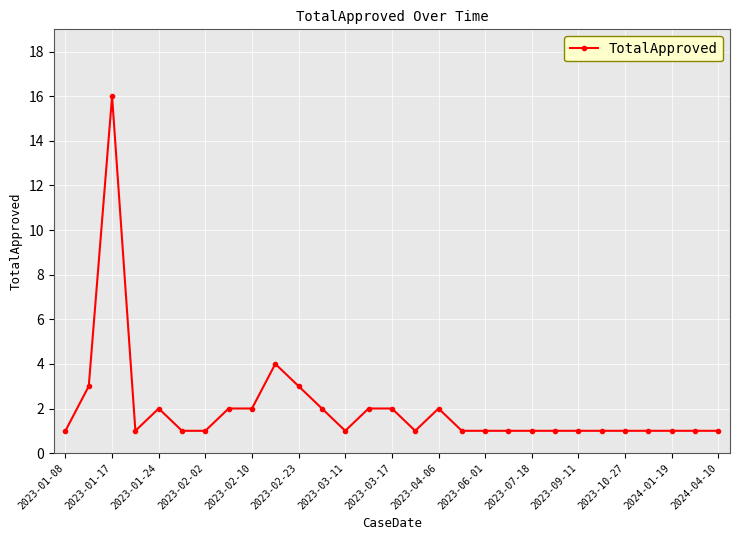

Reading left to right, extract all data points from this chart.

1	3	16	1	2	1	1	2	2	4	3	2	1	2	2	1	2	1	1	1	1	1	1	1	1	1	1	1	1